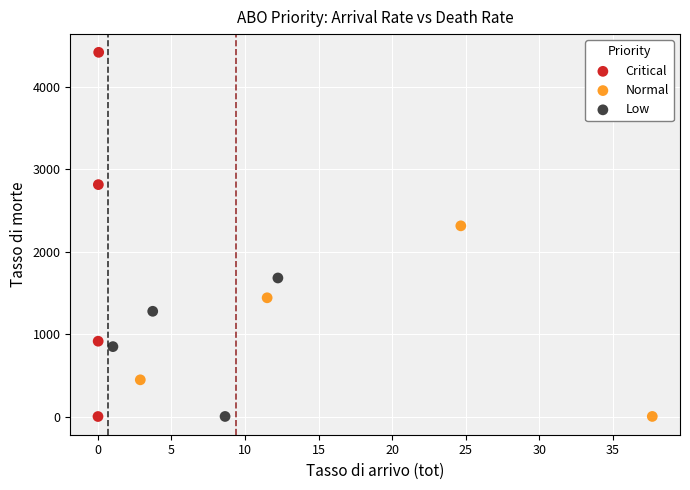

Which series reaches the maximum Y coordinate?

Critical